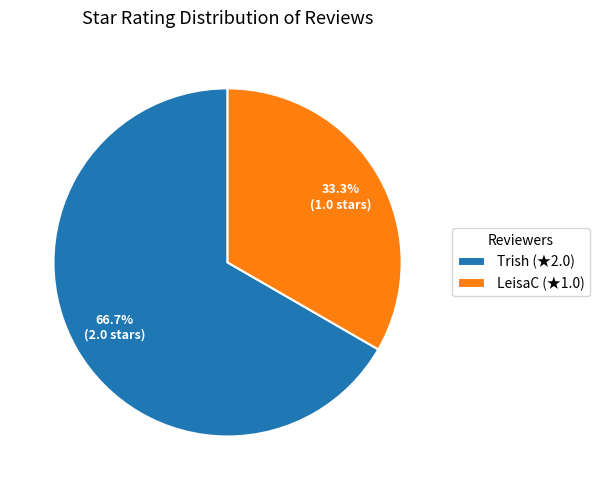

How many segments does this pie chart have?

2